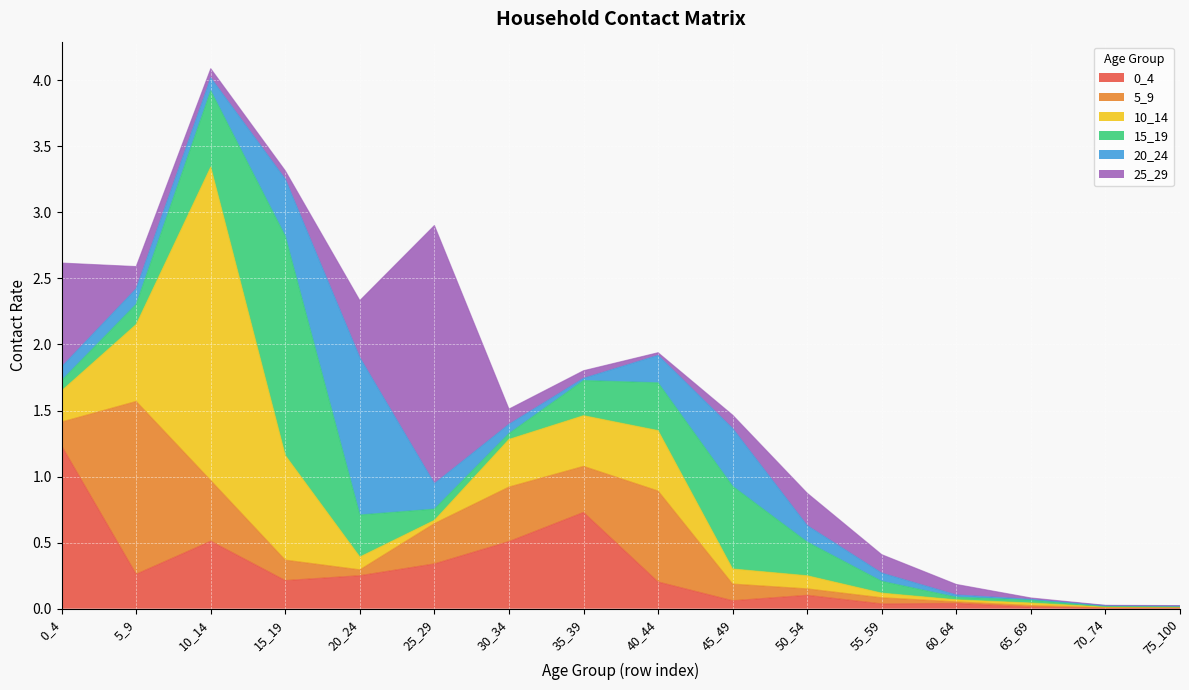

How many times do 20_24 and 25_29 cross each other?

5